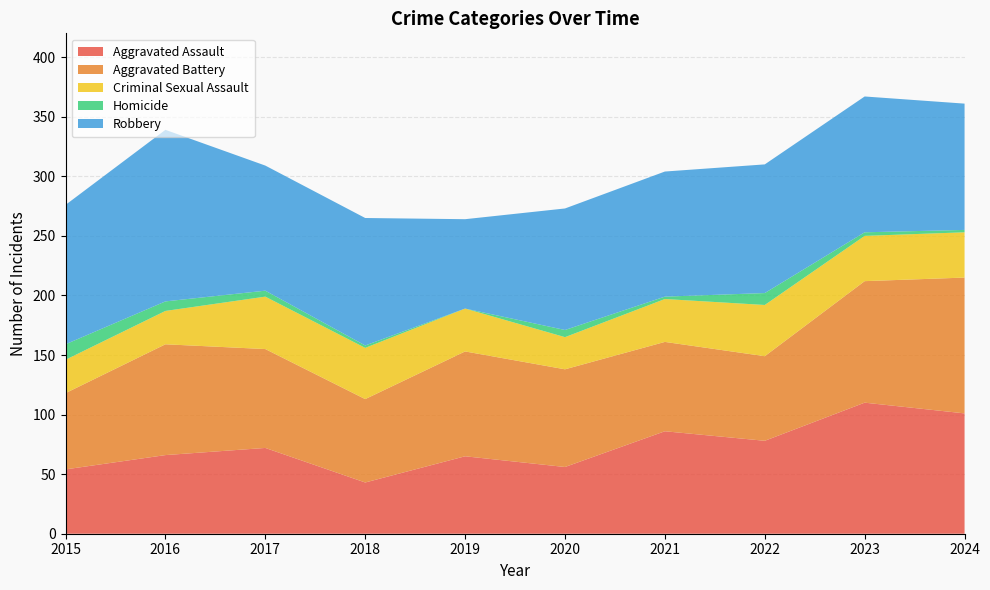

Reading left to right, list all the values displayed in this chart.

Aggravated Assault: 2015=54	2016=66	2017=72	2018=43	2019=65	2020=56	2021=86	2022=78	2023=110	2024=101
Aggravated Battery: 2015=64	2016=93	2017=83	2018=70	2019=88	2020=82	2021=75	2022=71	2023=102	2024=114
Criminal Sexual Assault: 2015=28	2016=28	2017=44	2018=43	2019=36	2020=27	2021=36	2022=43	2023=38	2024=38
Homicide: 2015=13	2016=8	2017=5	2018=2	2019=0	2020=6	2021=2	2022=10	2023=3	2024=2
Robbery: 2015=117	2016=144	2017=105	2018=107	2019=75	2020=102	2021=105	2022=108	2023=114	2024=106